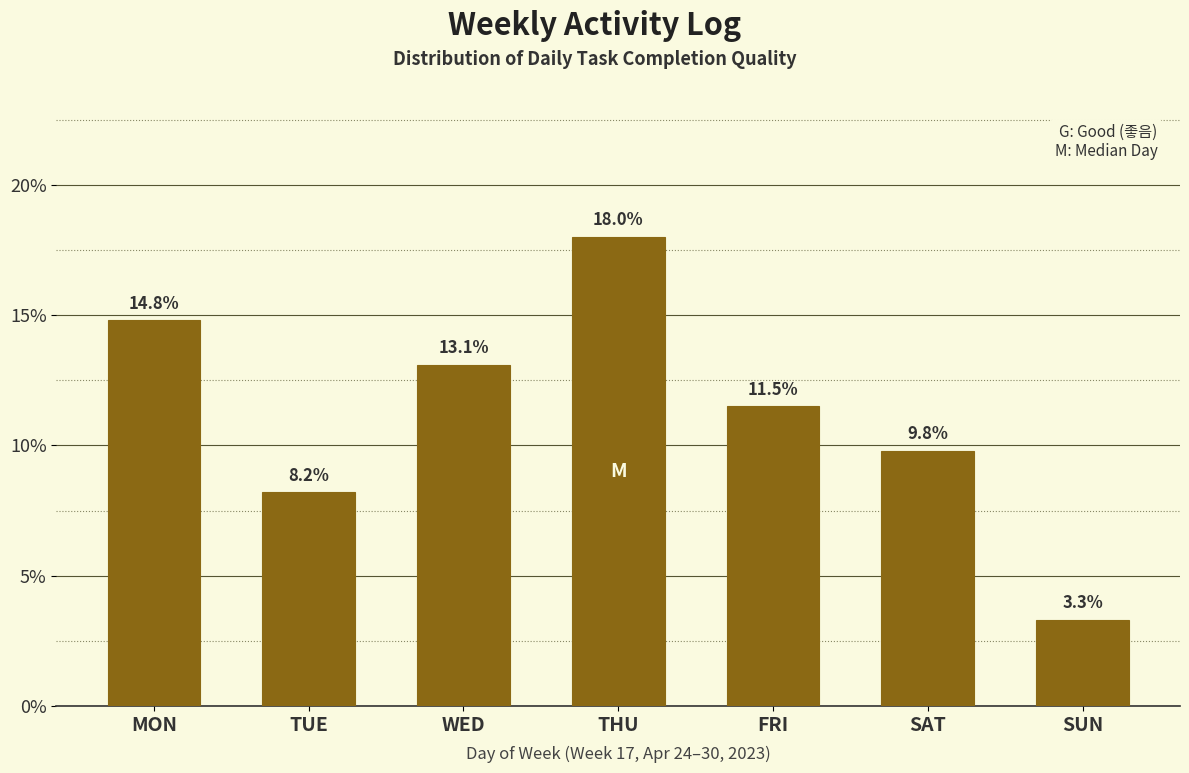

Reading left to right, transcribe all the data shown in this chart.

14.8	8.2	13.1	18.0	11.5	9.8	3.3